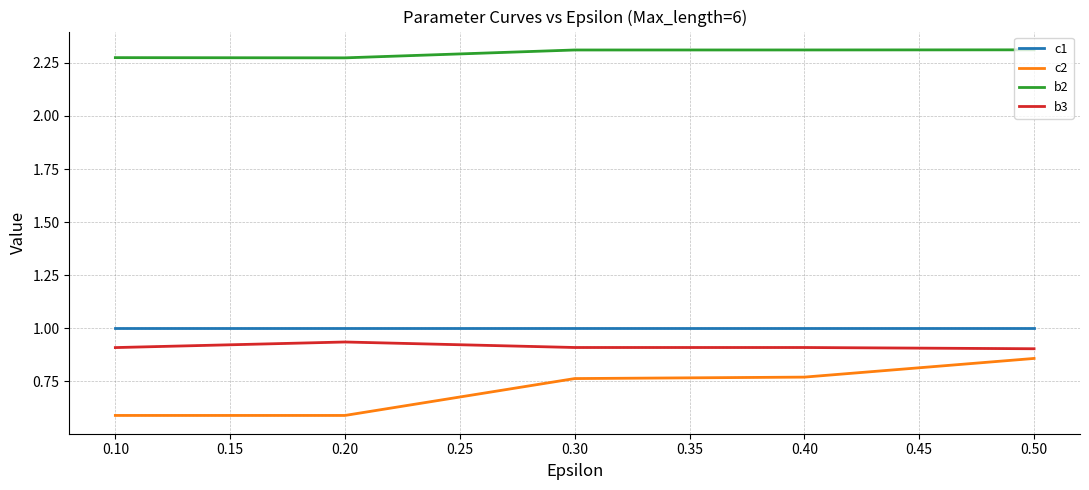

True or false: c2 and b2 intersect in this chart.

False